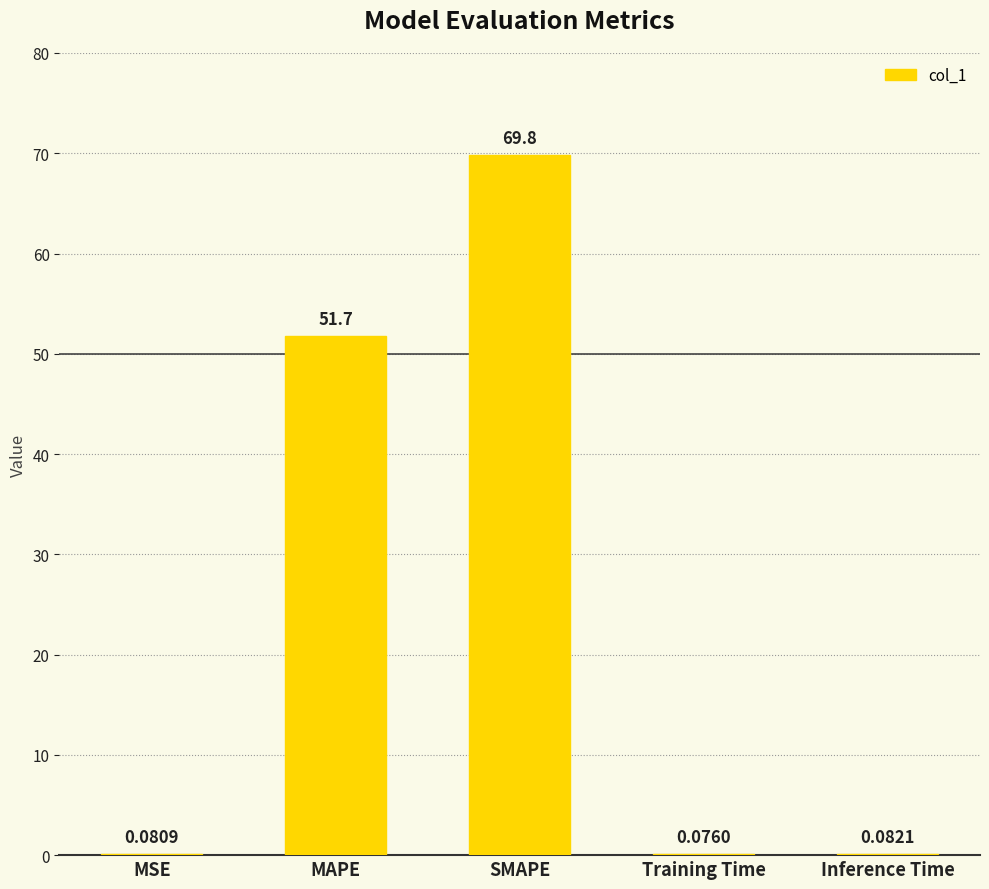

What is the sum of all values?

121.8